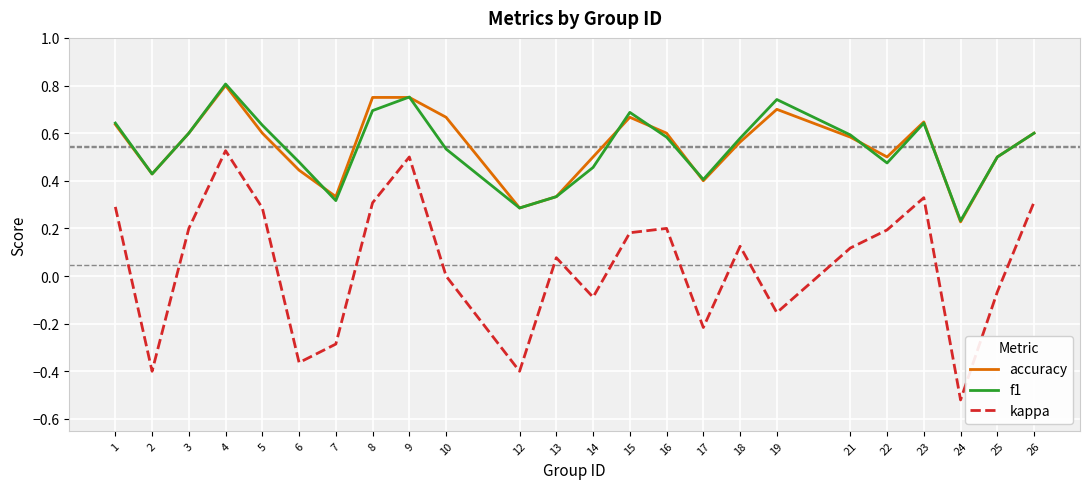

At which category does f1 reach its first local peak?

4